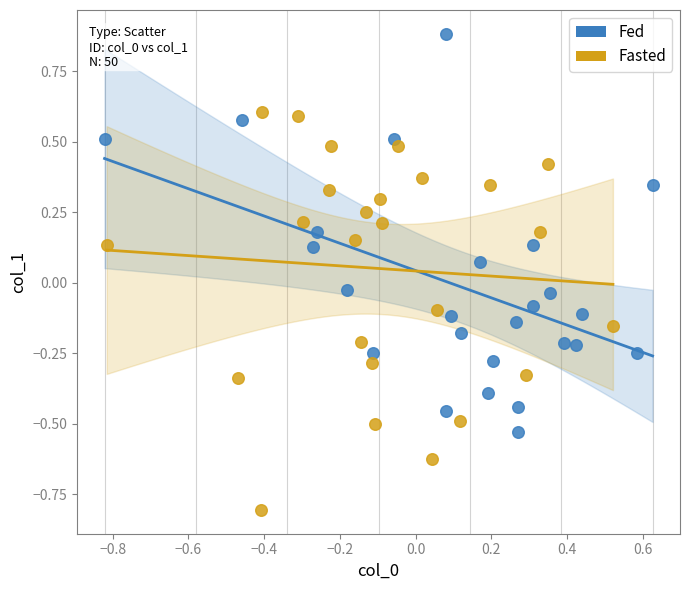

What are all the series names shown in the legend?

Fed, Fasted